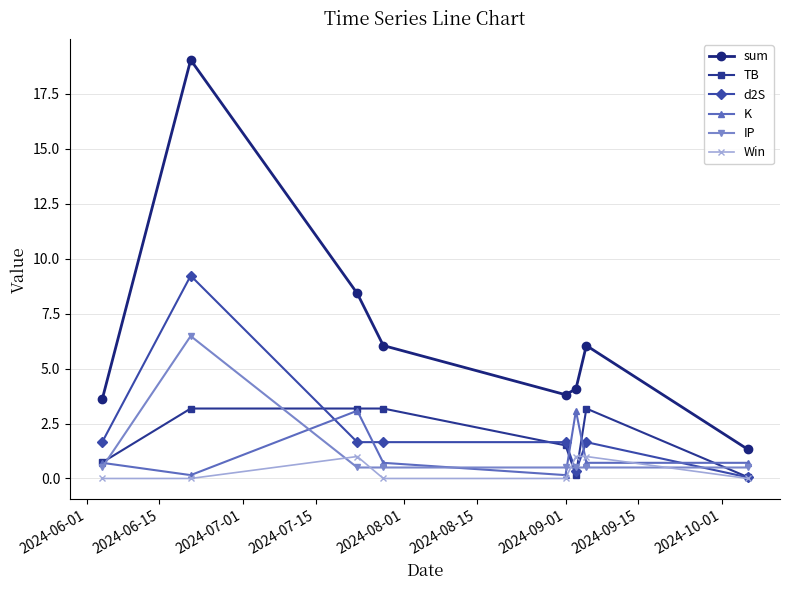

True or false: sum and IP intersect in this chart.

False